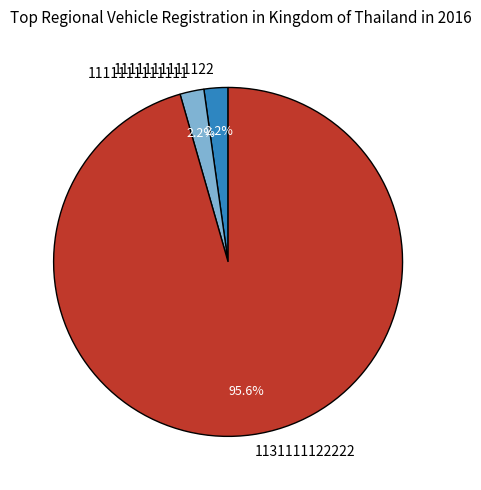

Between 1111111111111 and 1131111122222, which is larger?

1131111122222